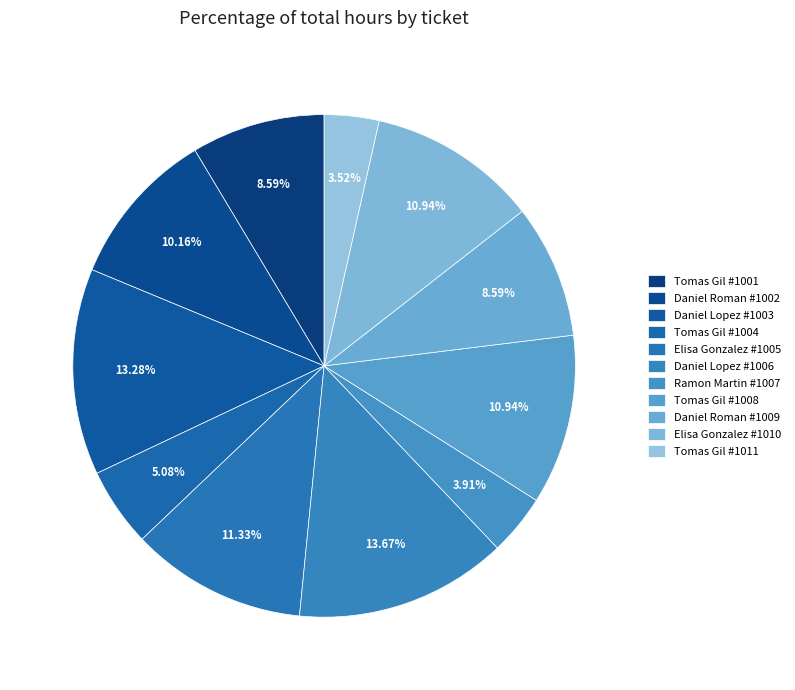

Count the number of slices in the pie.

11